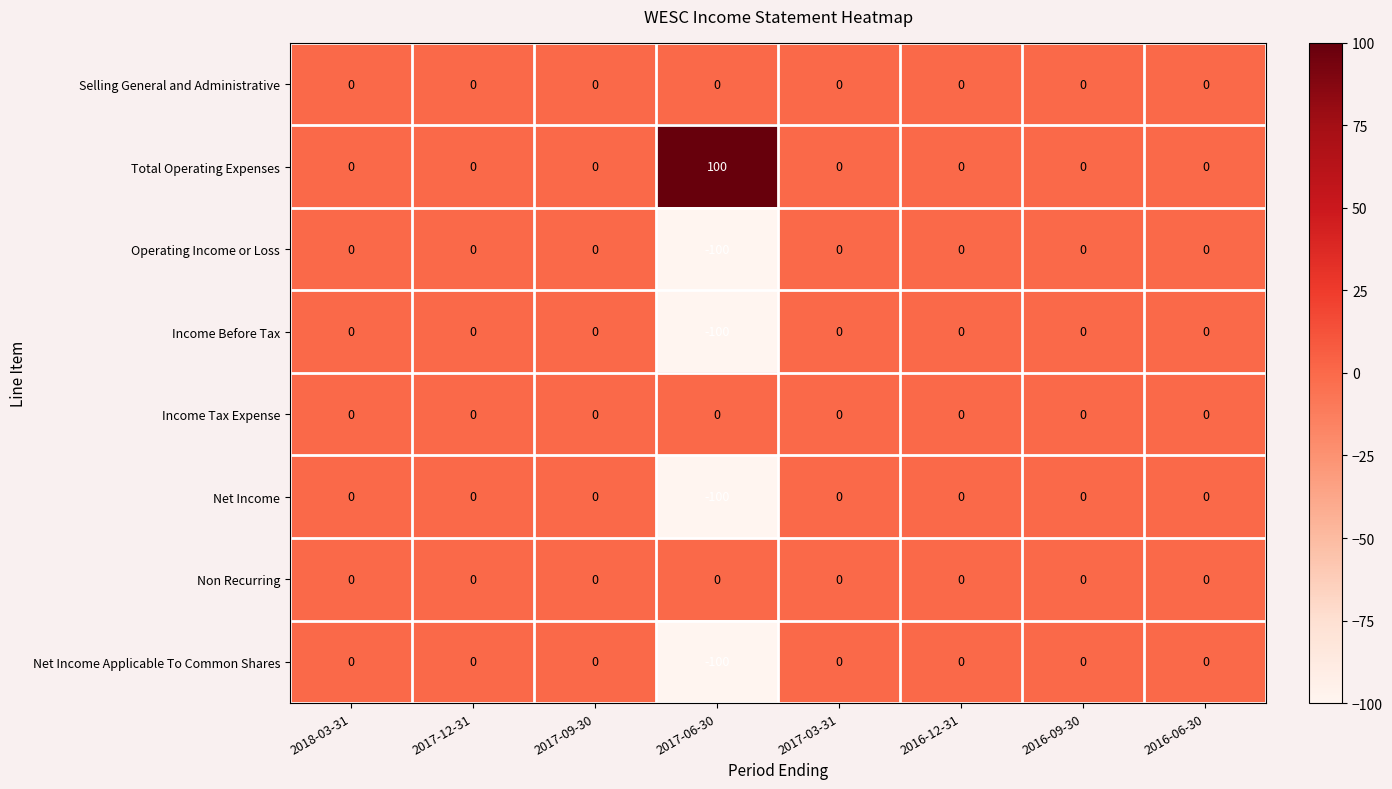

What is the difference between the maximum and minimum values in the Net Income Applicable To Common Shares series?

100